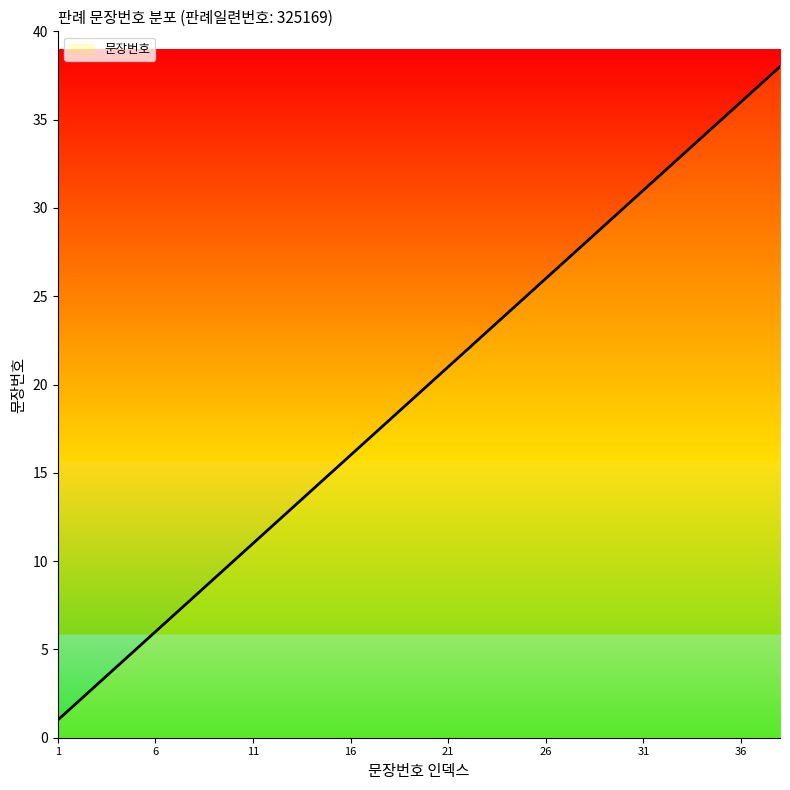

Count the number of data series in this chart.

1